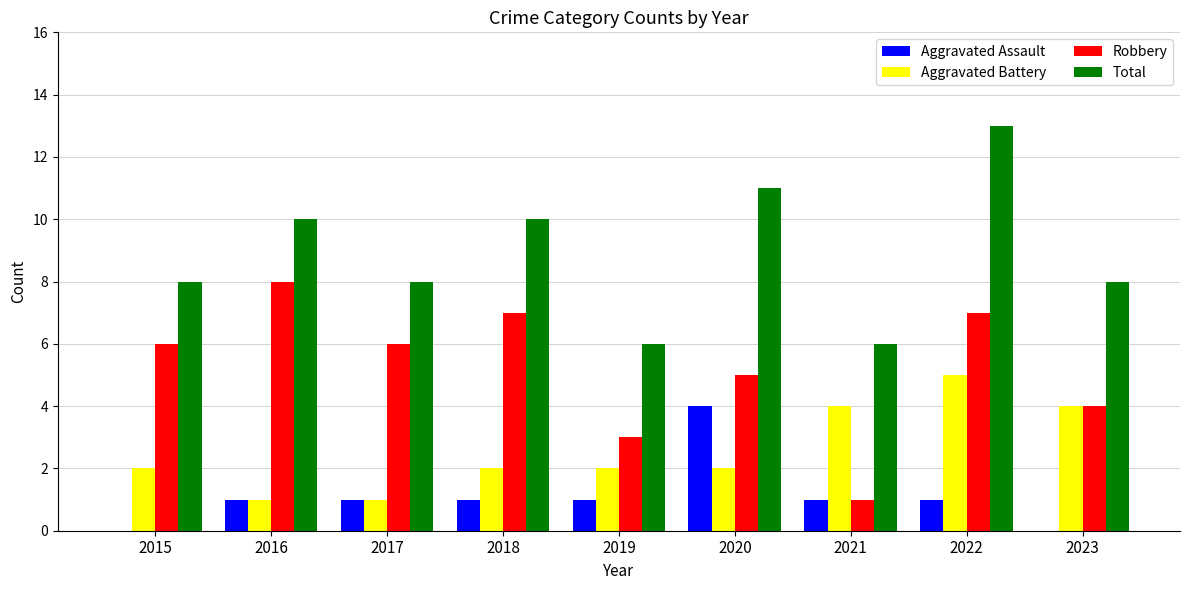

Between 2015 and 2022, which series saw the biggest shift?

Total